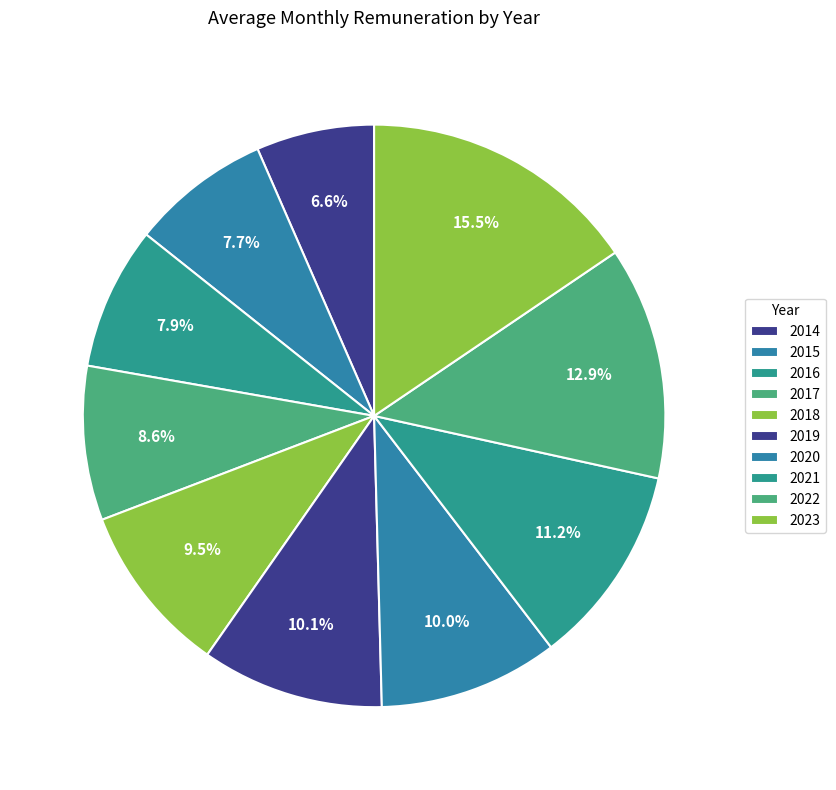

How many slices are in this pie chart?

10